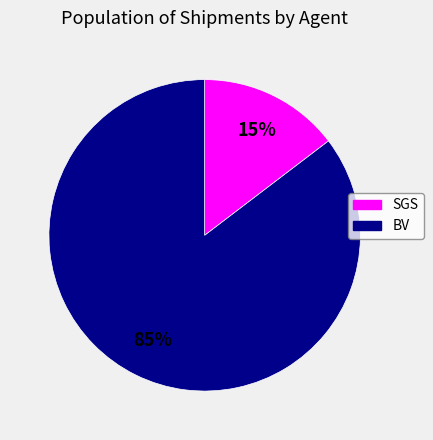

Between SGS and BV, which is larger?

BV